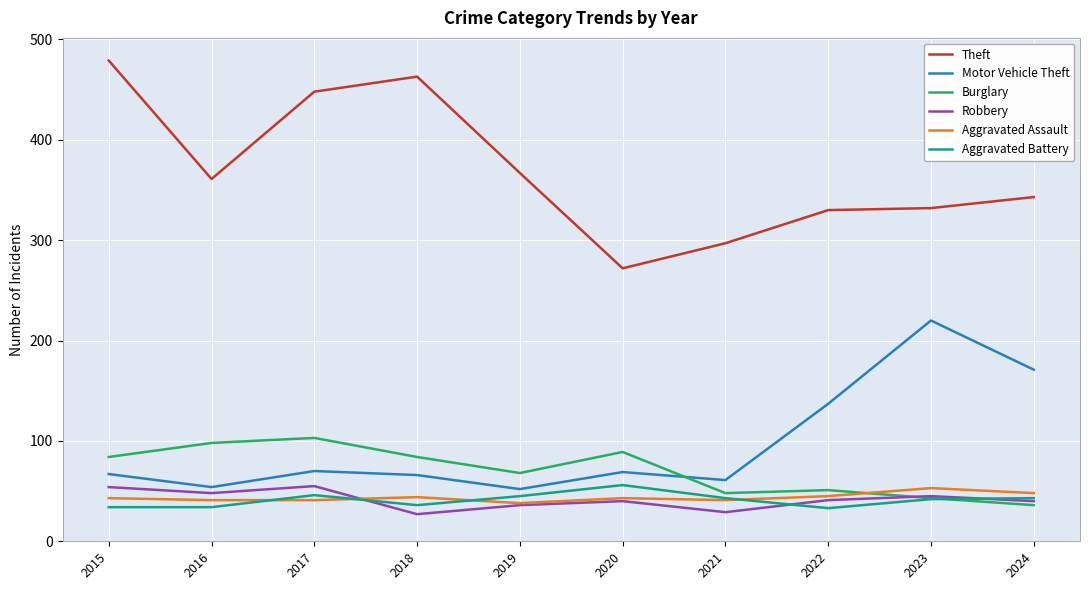

True or false: Aggravated Assault and Theft intersect in this chart.

False